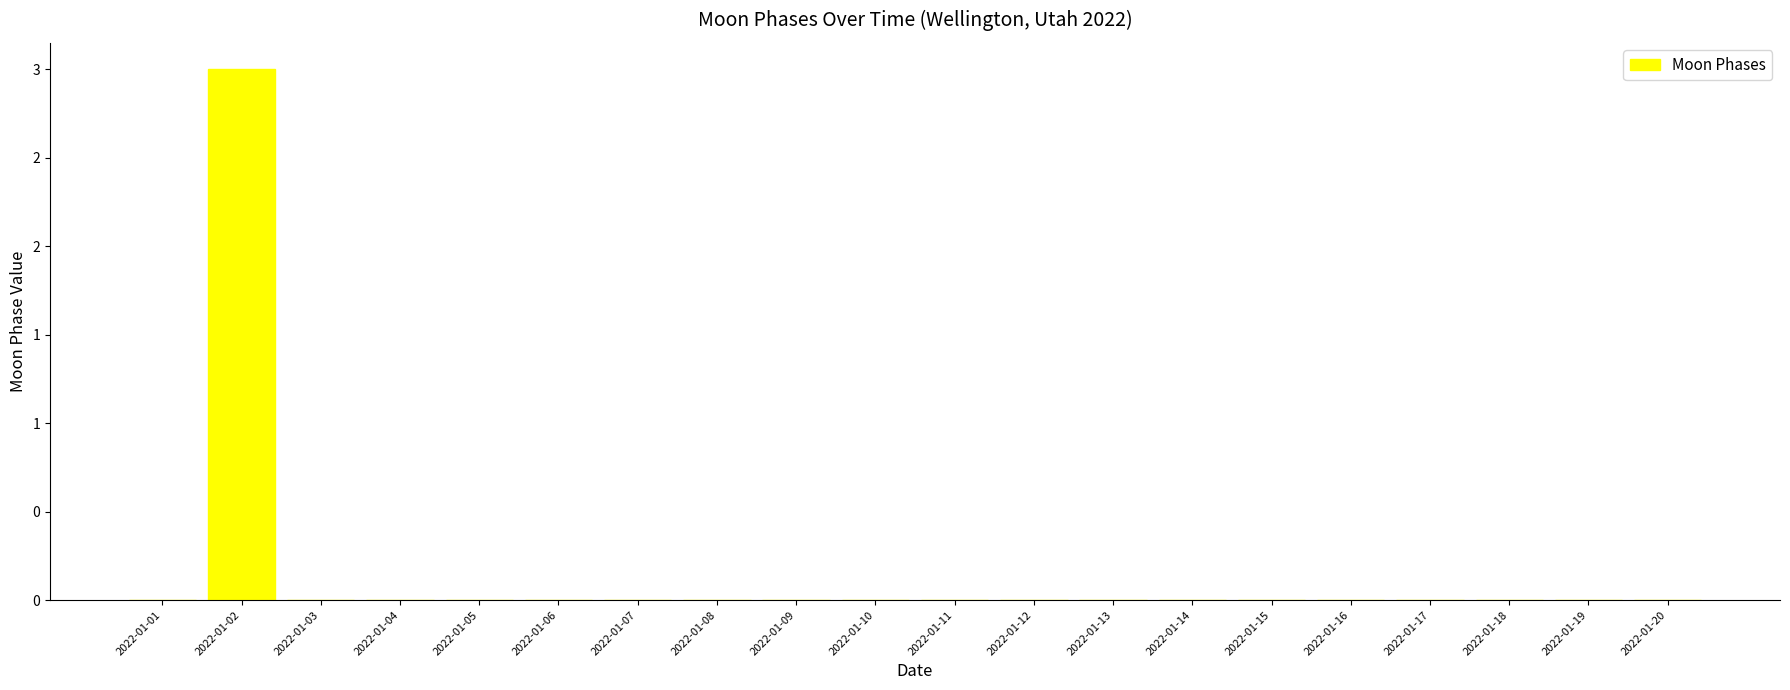

Is it true that the value at 2022-01-19 is 1?

False